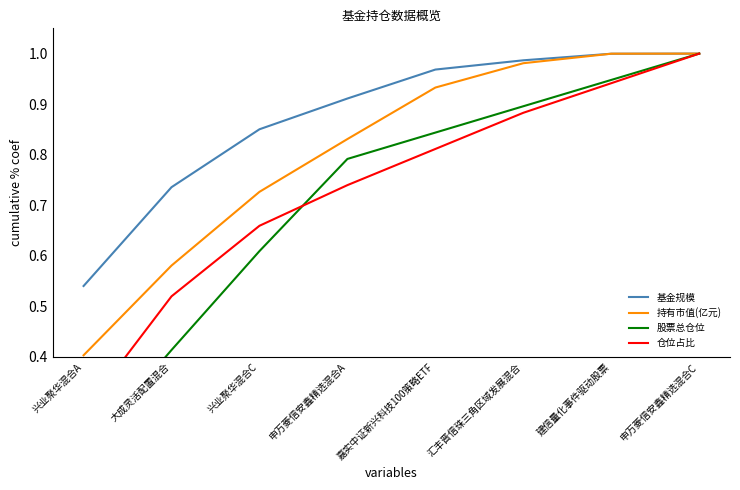

True or false: 基金规模 and 股票总仓位 intersect in this chart.

False